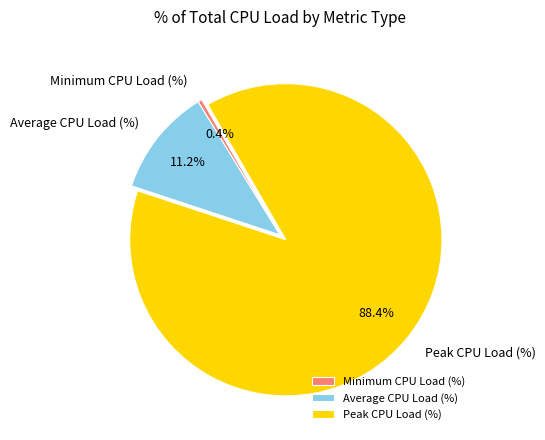

Count the number of slices in the pie.

3